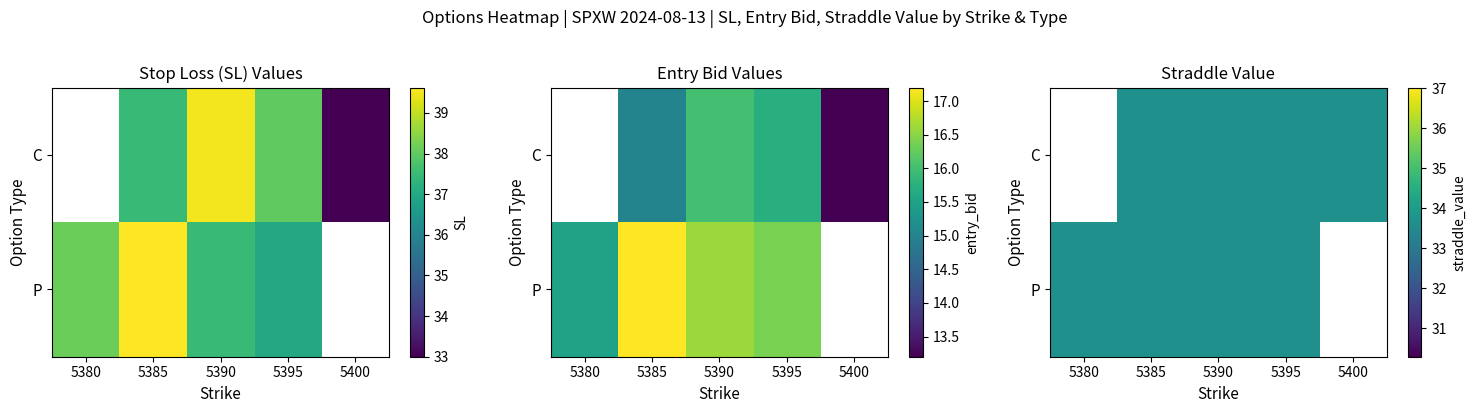

The value of P at 5385 is 58.6. True or false?

False